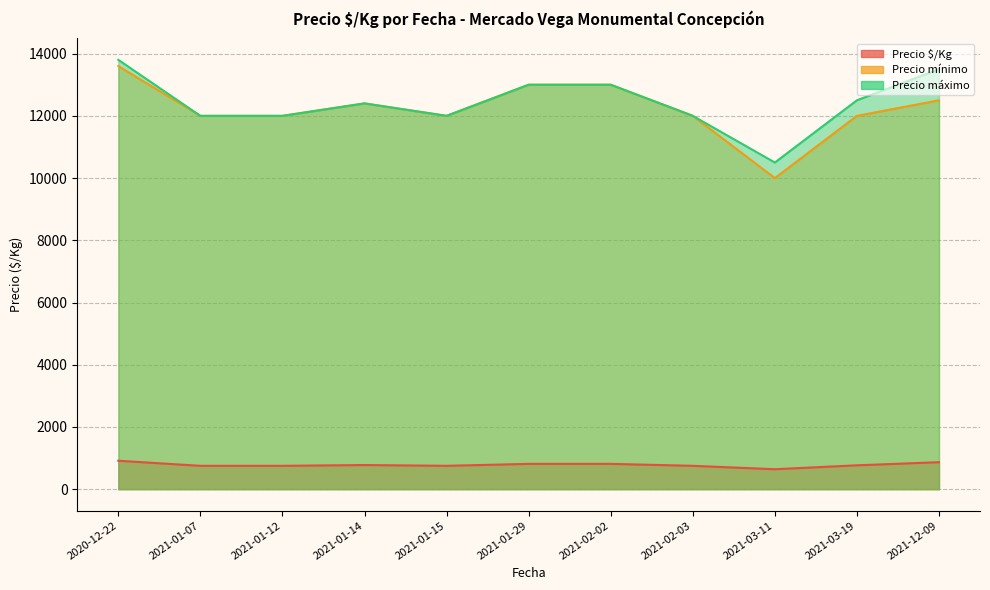

What is the lowest value of the Precio $/Kg series?

562